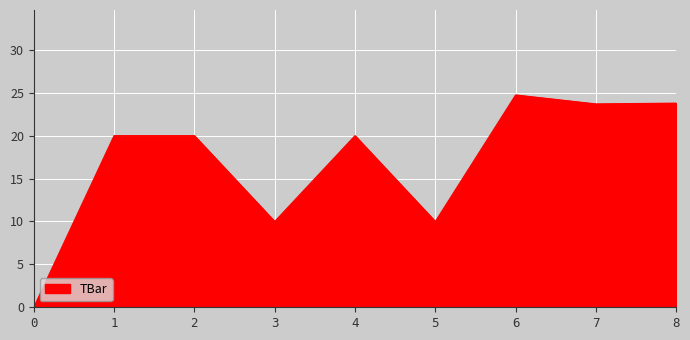

What is the greatest value displayed?

24.7